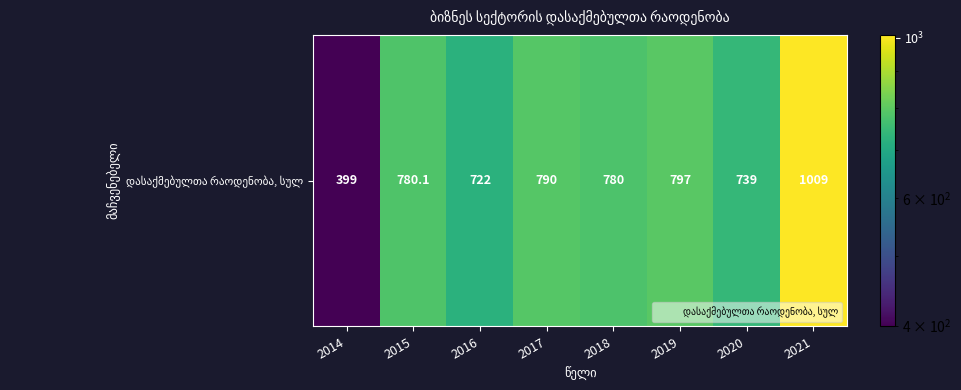

What is the change in value from 2016 to 2018?

+58.0